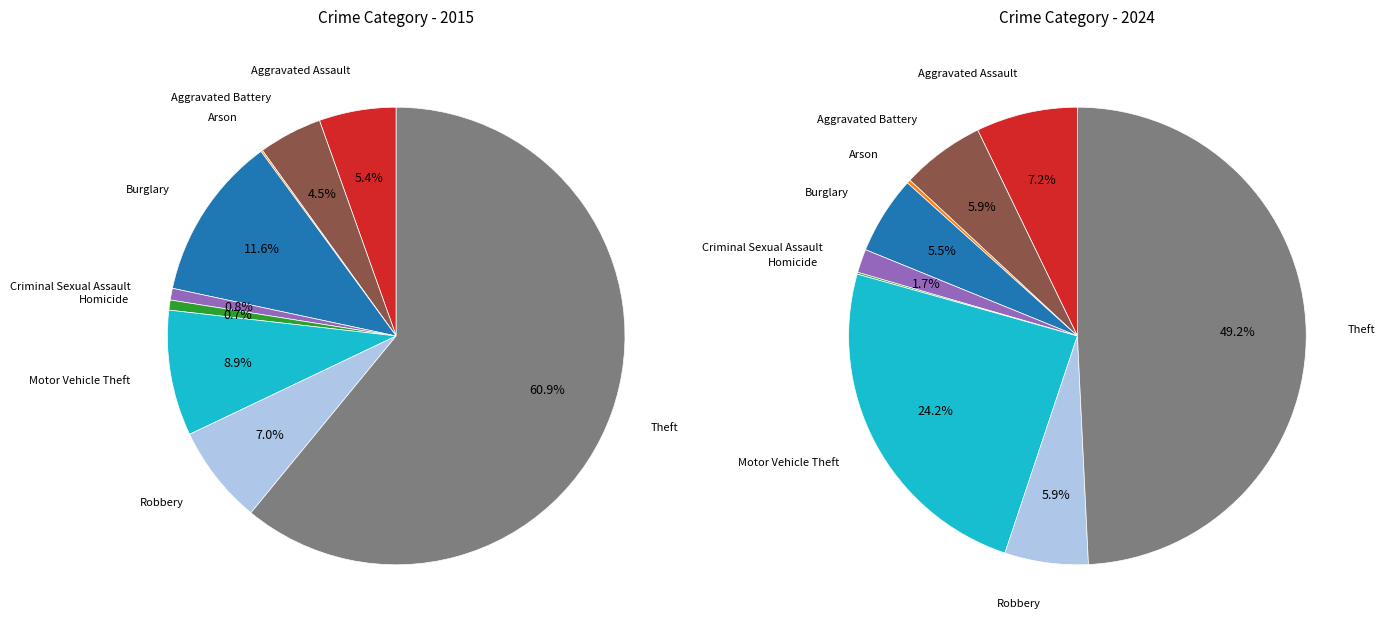

Which slice represents more than half of the pie?

Theft